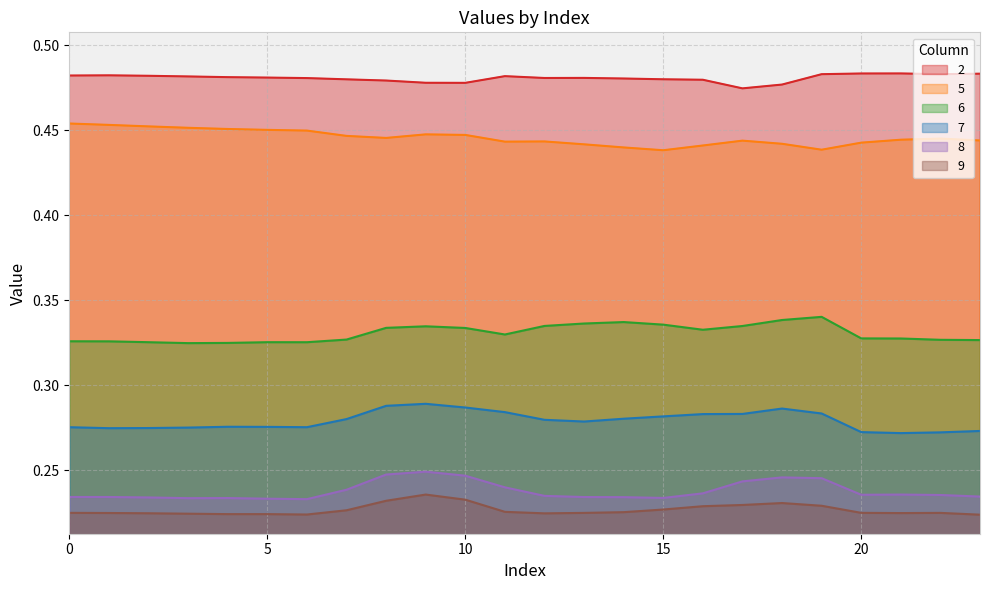

Read the 2 value at 8.

0.5